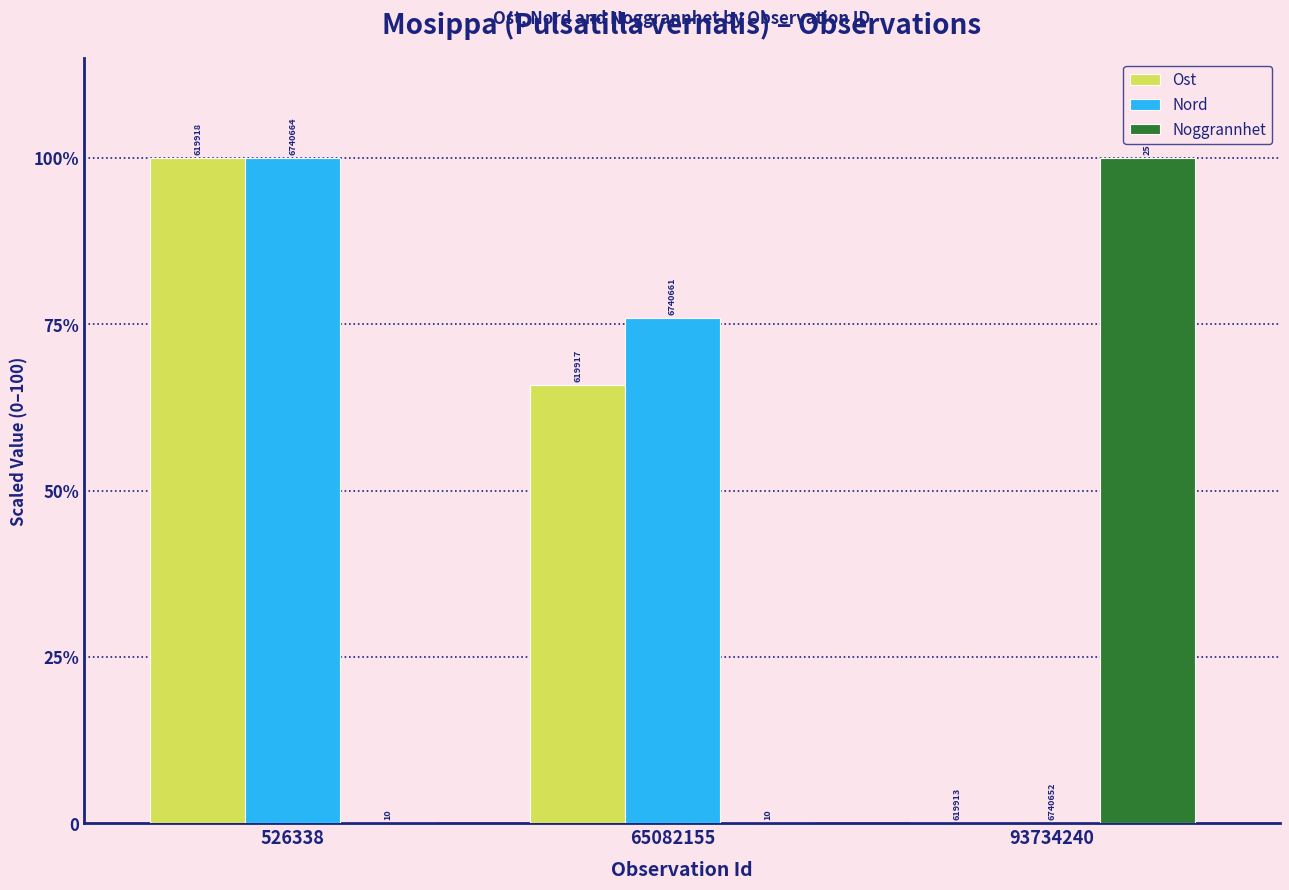

What are all the series names shown in the legend?

Ost, Nord, Noggrannhet